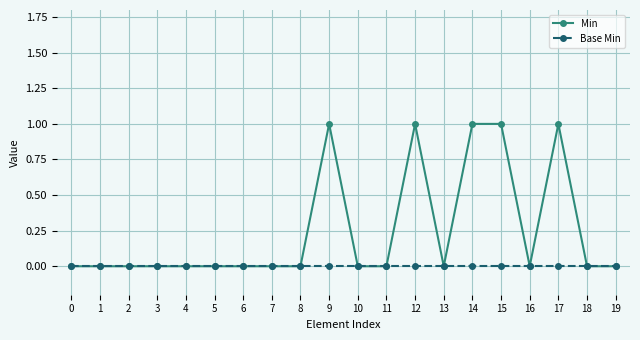

Rank the series at 9 from highest to lowest value.

Min, Base Min